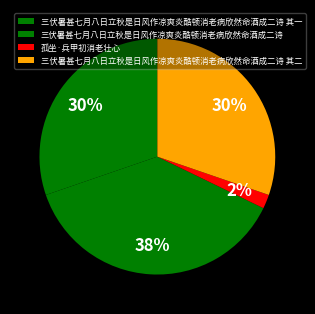

Is there a majority slice in this chart?

No